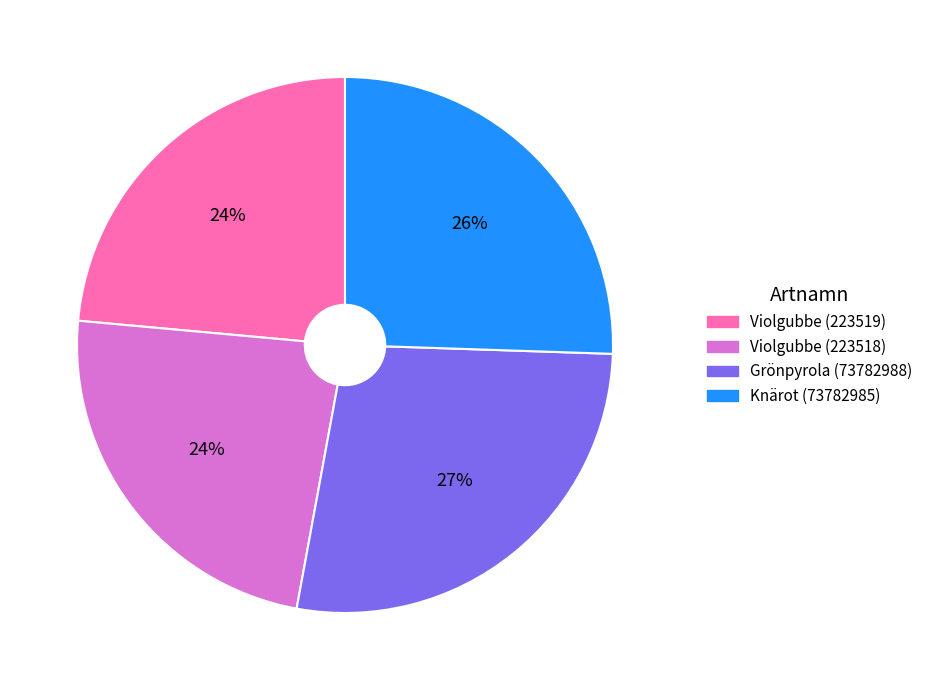

Count the number of slices in the pie.

4